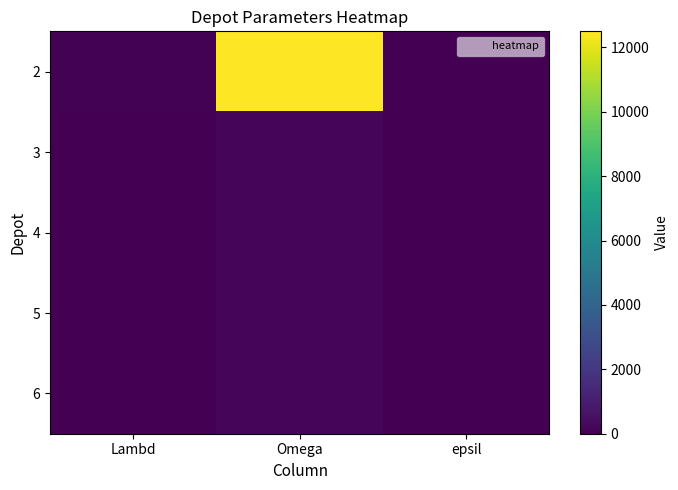

Reading left to right, transcribe all the data shown in this chart.

2: Lambd=75	Omega=12500	epsil=0
3: Lambd=1	Omega=200	epsil=7
4: Lambd=1	Omega=200	epsil=7
5: Lambd=1	Omega=200	epsil=7
6: Lambd=1	Omega=200	epsil=7